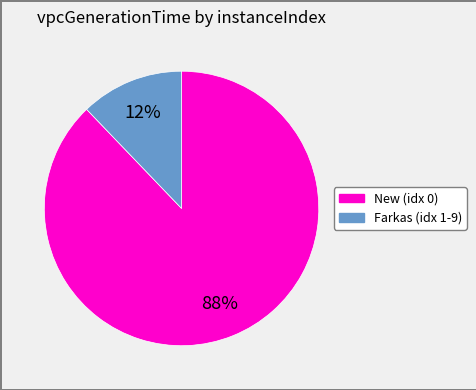

To the nearest percent, what is the difference between the largest and smallest slice percentages?

76%